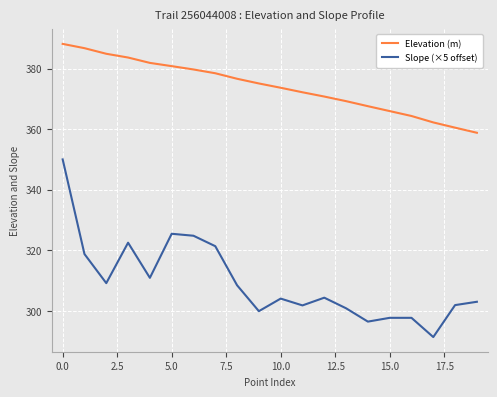

List the series in order of their peak value, highest first.

Elevation (m), Slope (×5 offset)